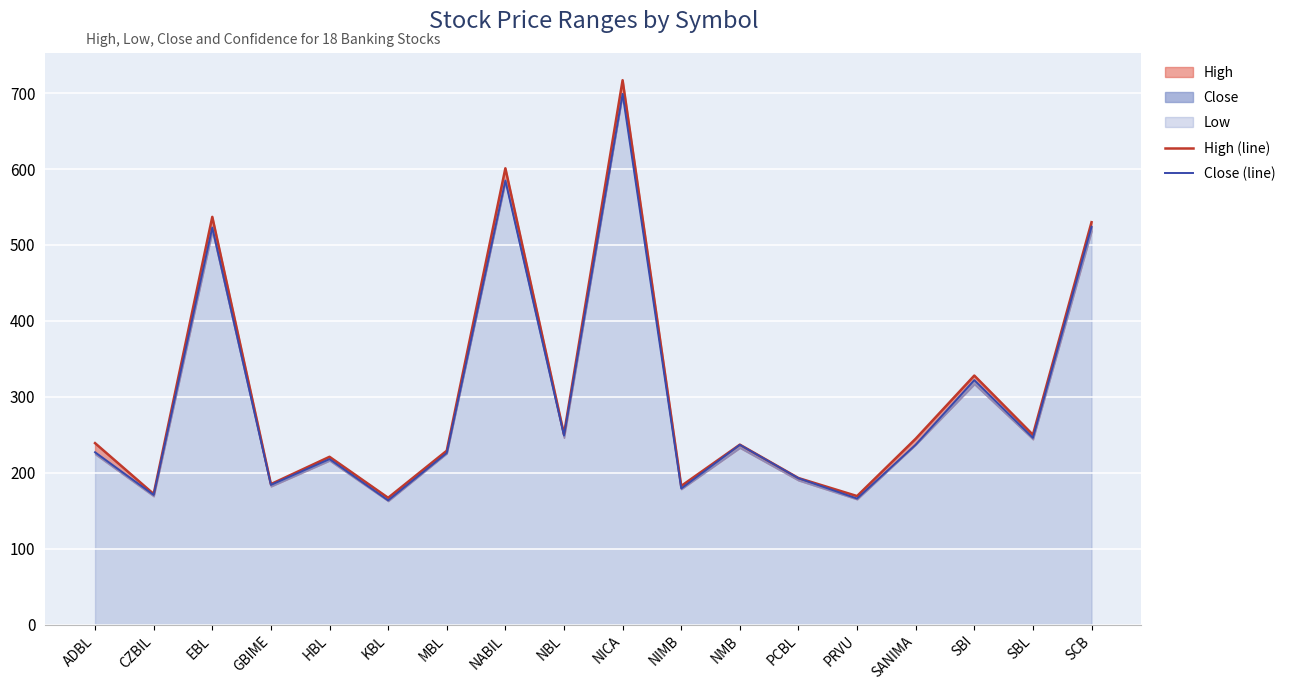

True or false: High (line) and Close (line) cross at least once.

False